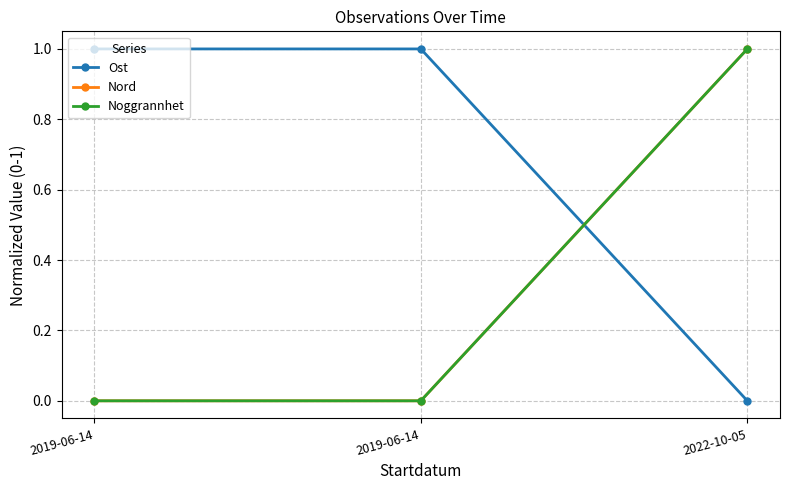

Rank the series by their maximum value, from lowest to highest.

Ost, Nord, Noggrannhet